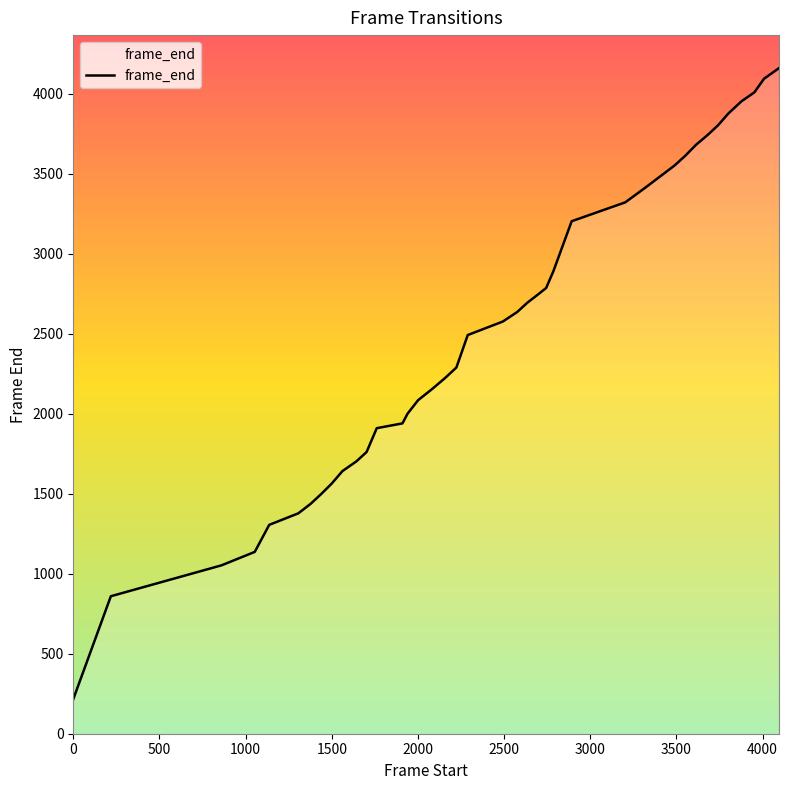

What is the smallest value displayed?

216